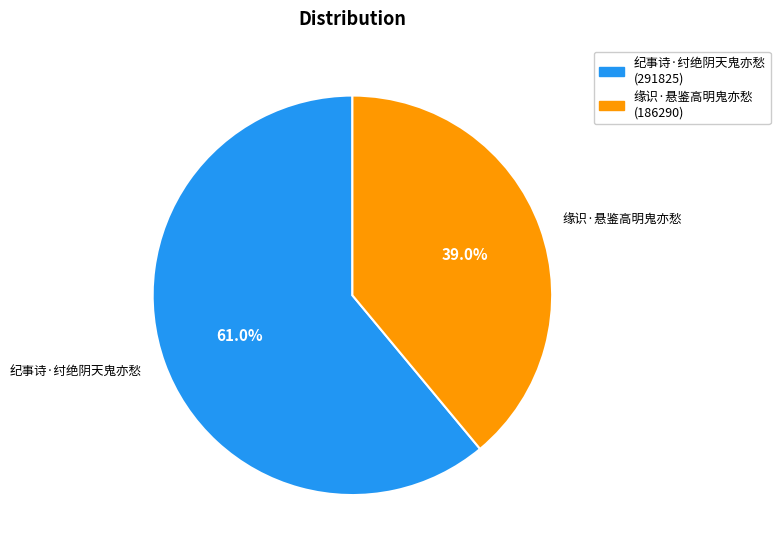

What percentage is the 纪事诗·纣绝阴天鬼亦愁 slice, to the nearest percent?

61%